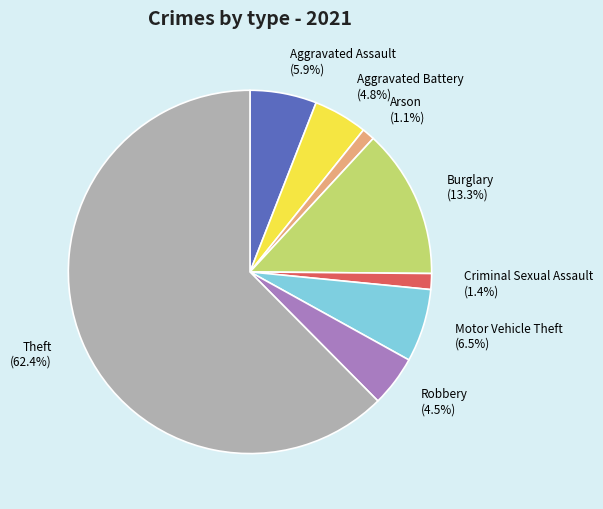

True or false: Motor Vehicle Theft accounts for 6% of the total.

True